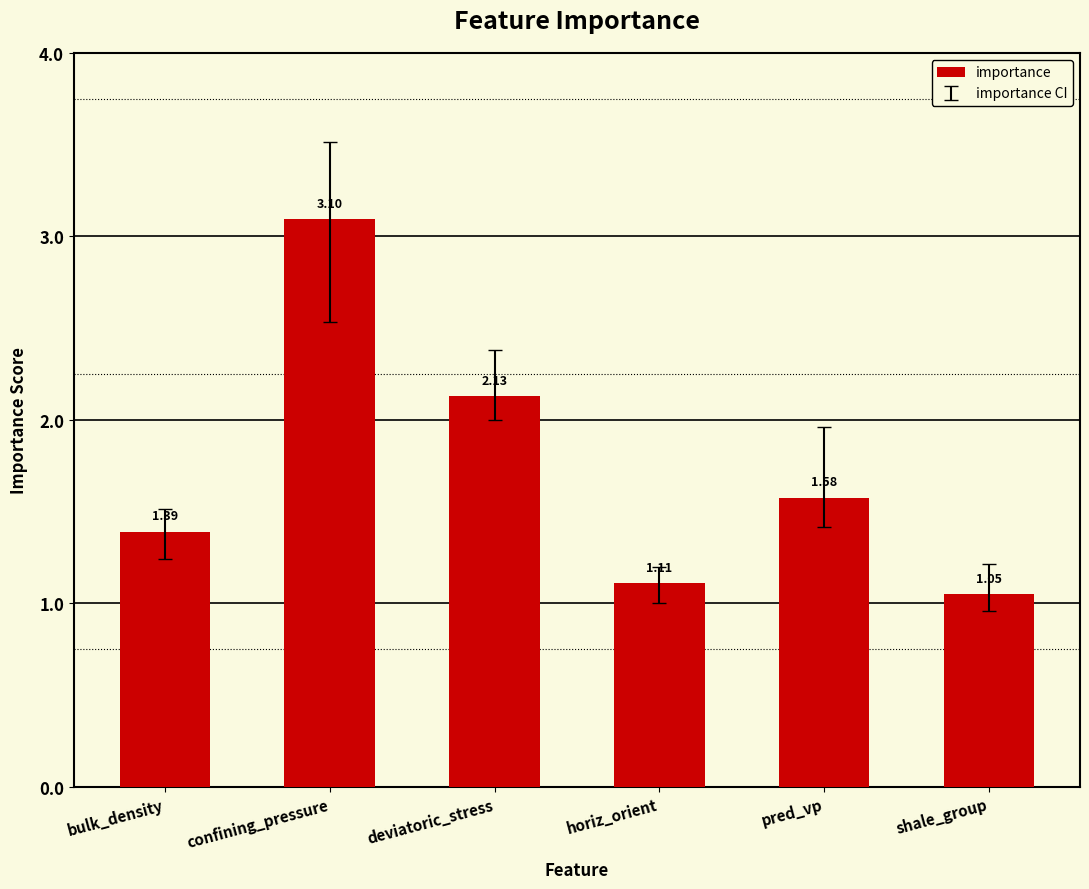

What is the ratio of the value at confining_pressure to the value at bulk_density?

2.2